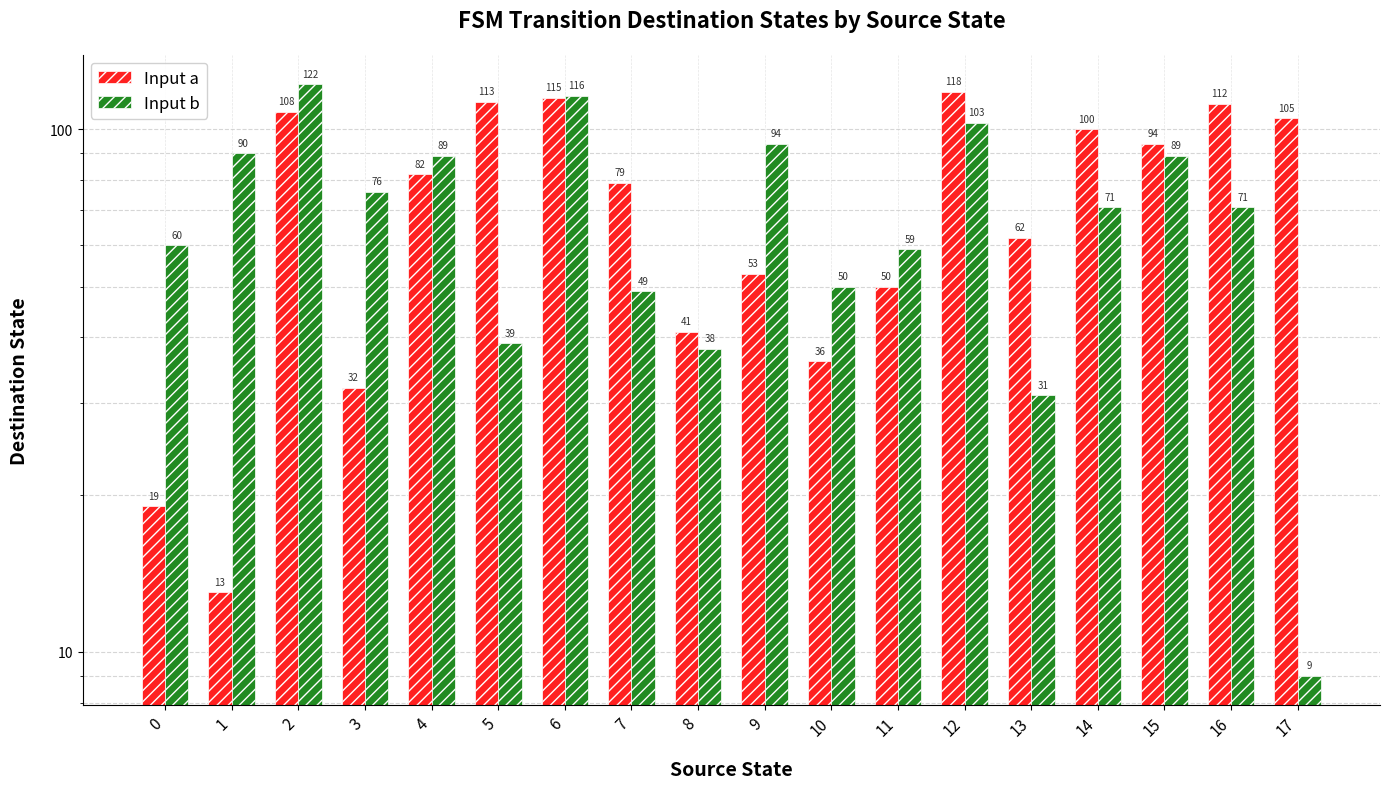

List the series in order of their overall mean, highest first.

Input a, Input b